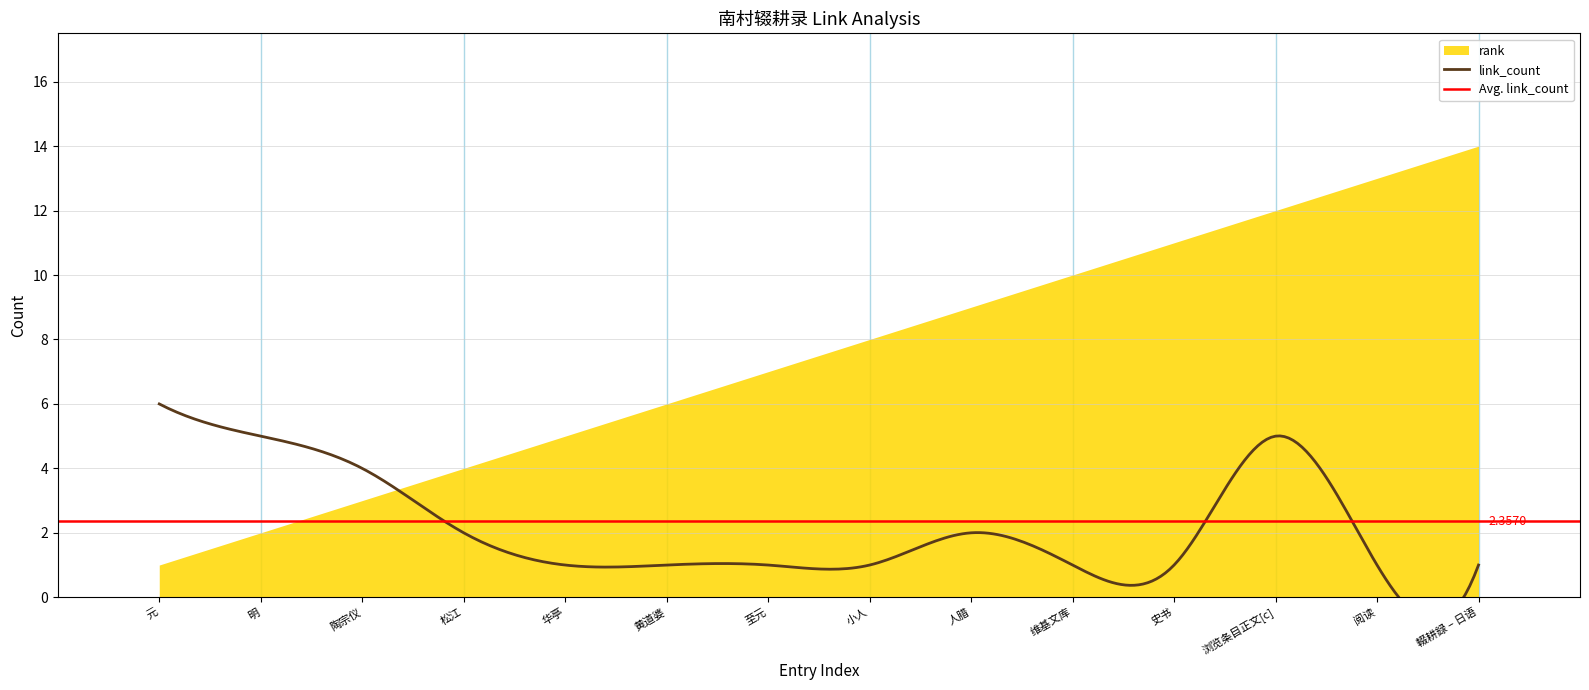

True or false: rank has a value of 5 at 维基文库.

False